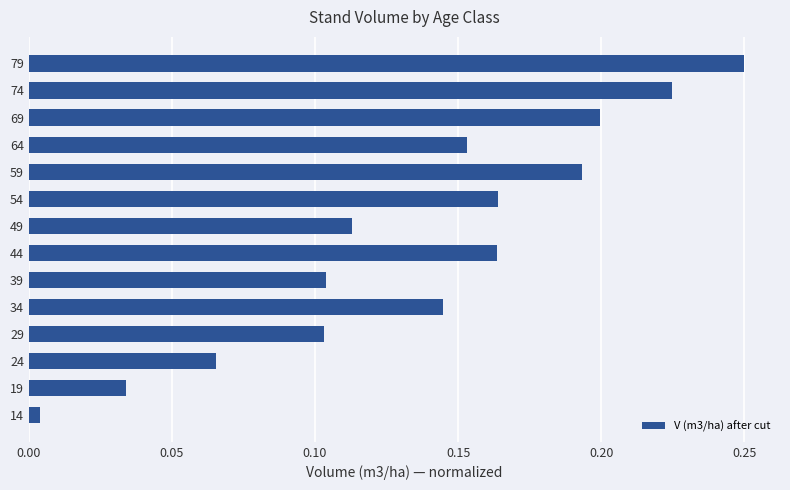

What is the sum of all values?

1.9